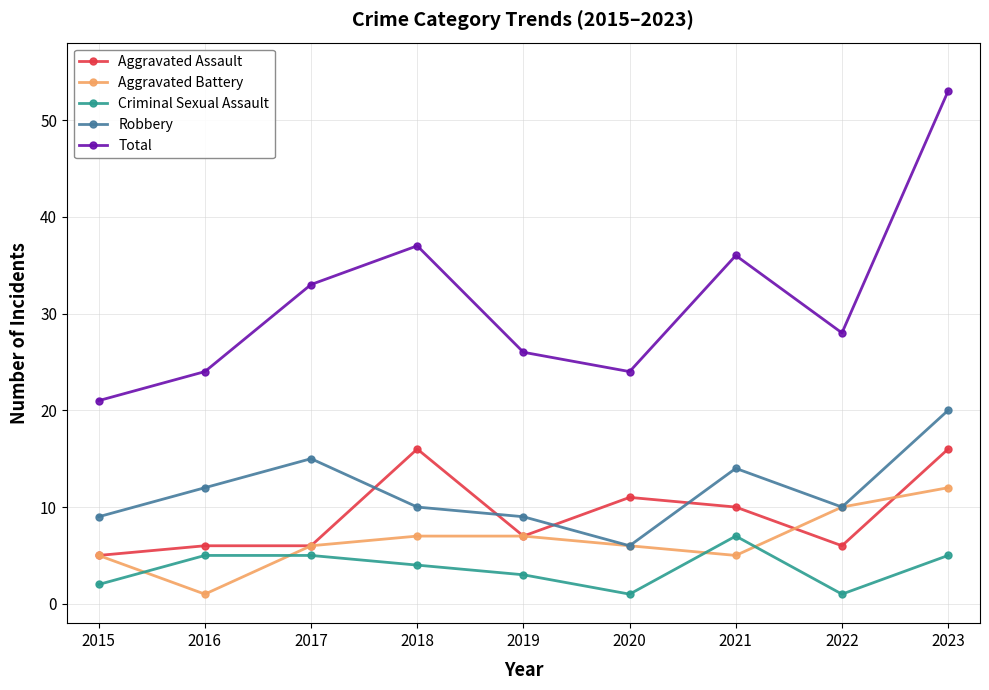

Is the value of Robbery at 2020 greater than the value of Criminal Sexual Assault at 2016?

Yes